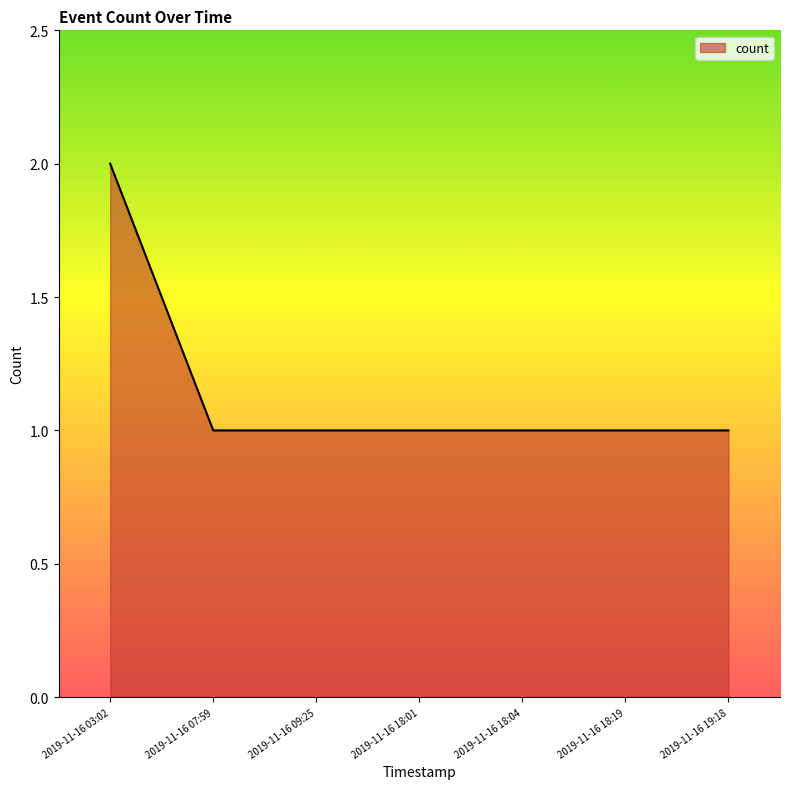

What is the minimum value shown in the chart?

1